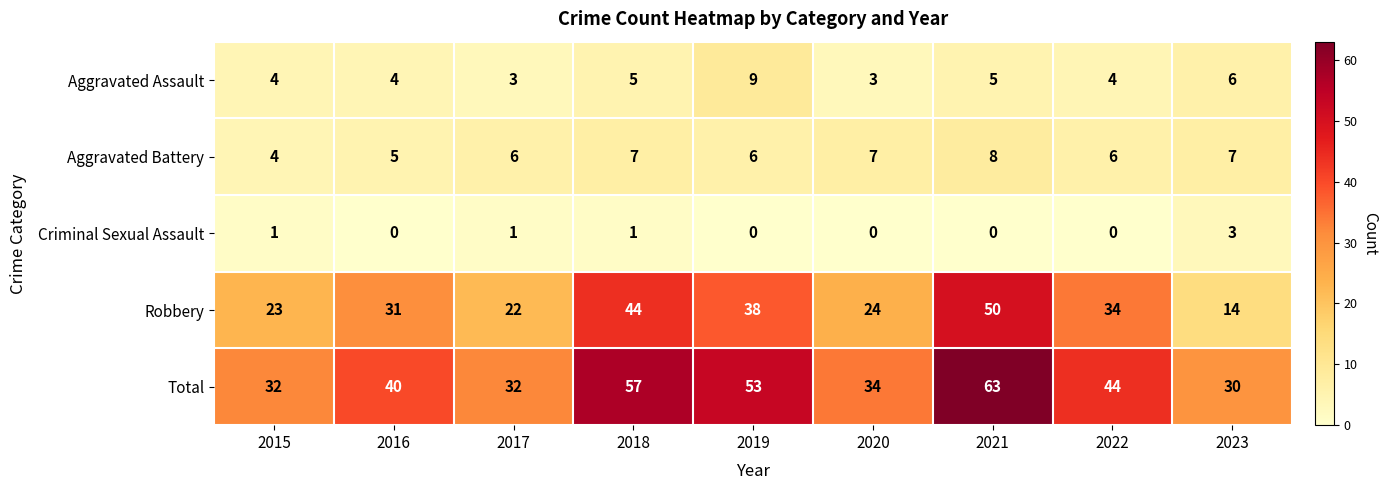

What is the lowest value of the Total series?

30